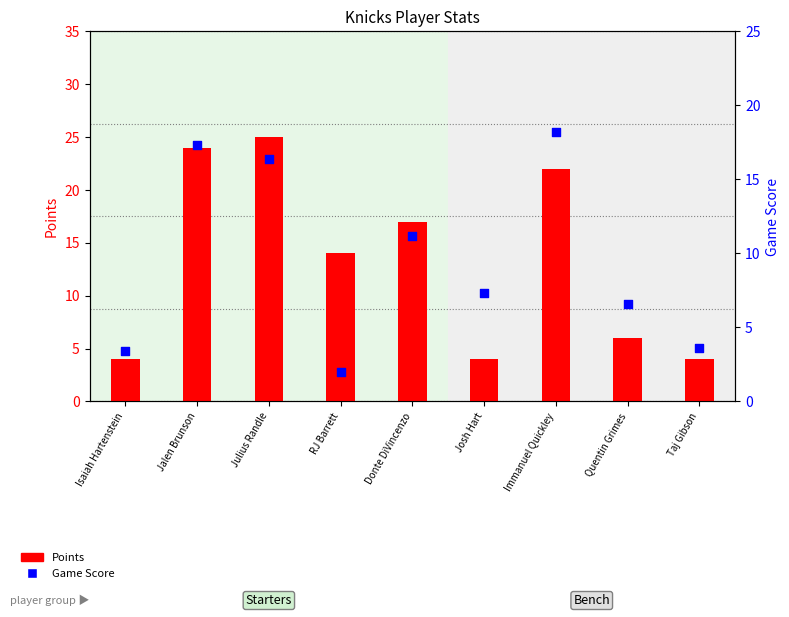

What is the total value across all series at Jalen Brunson?

41.3